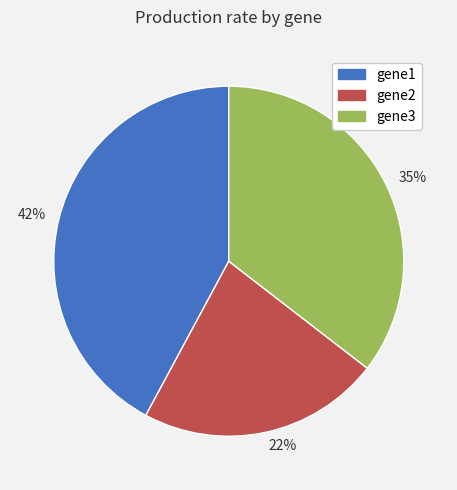

To the nearest percent, what is the difference between the largest and smallest slice percentages?

20%